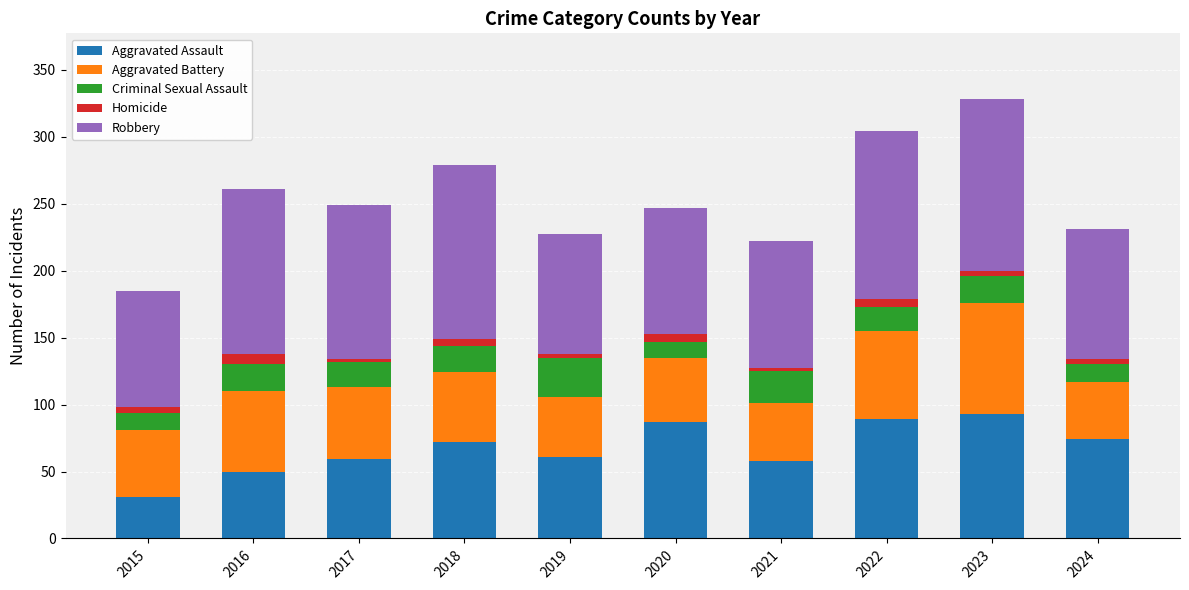

Which category has the lowest value in the Aggravated Assault series?

2015